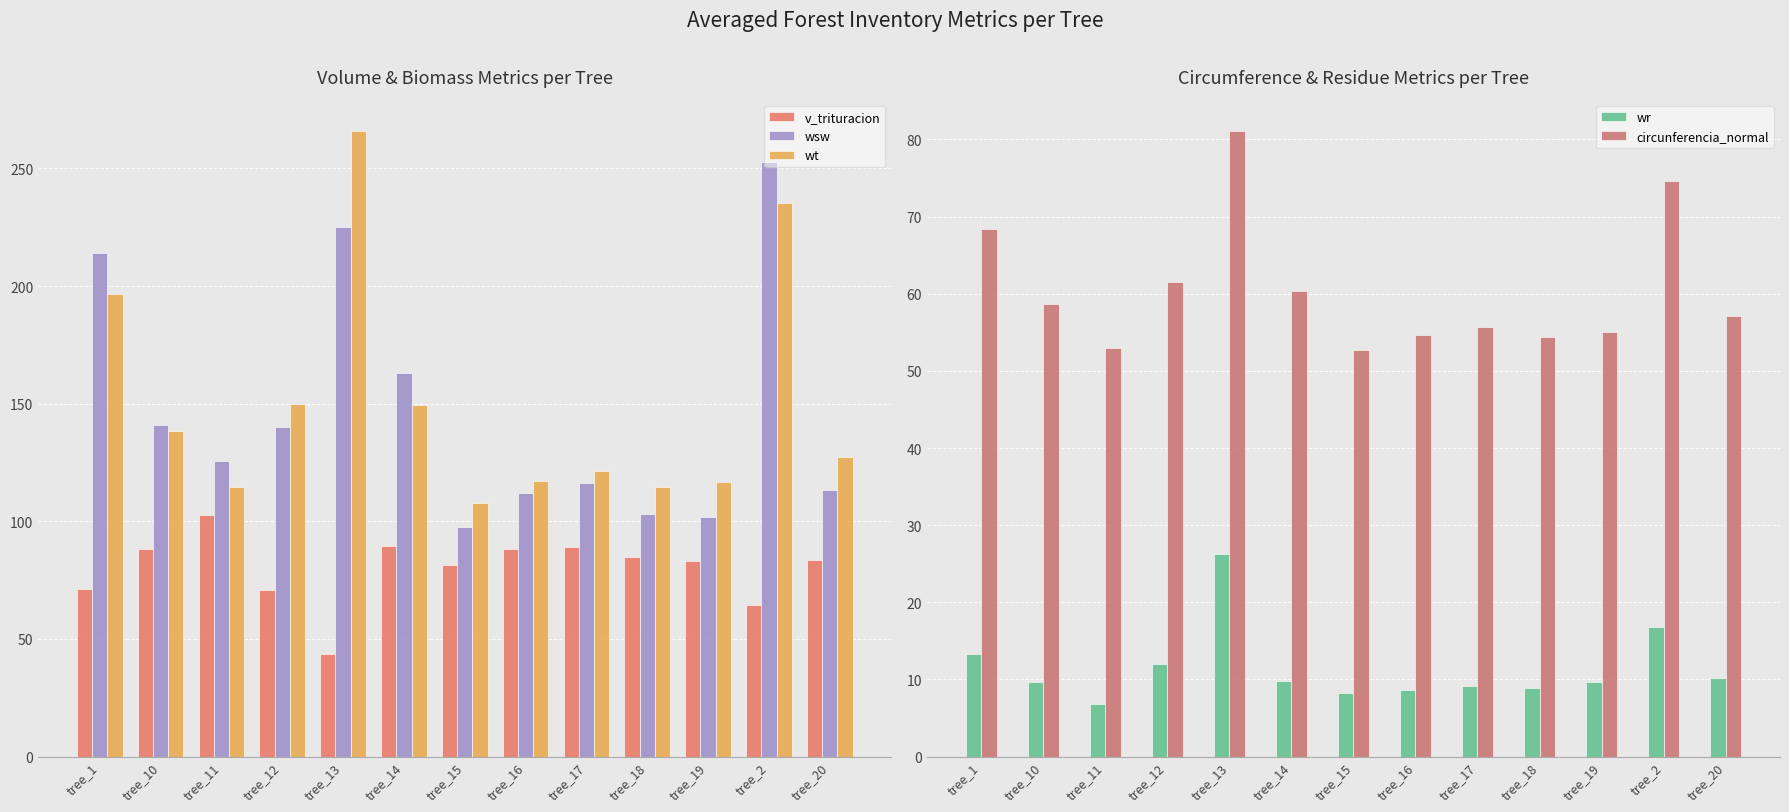

Which category has the lowest value in the circunferencia_normal series?

tree_15